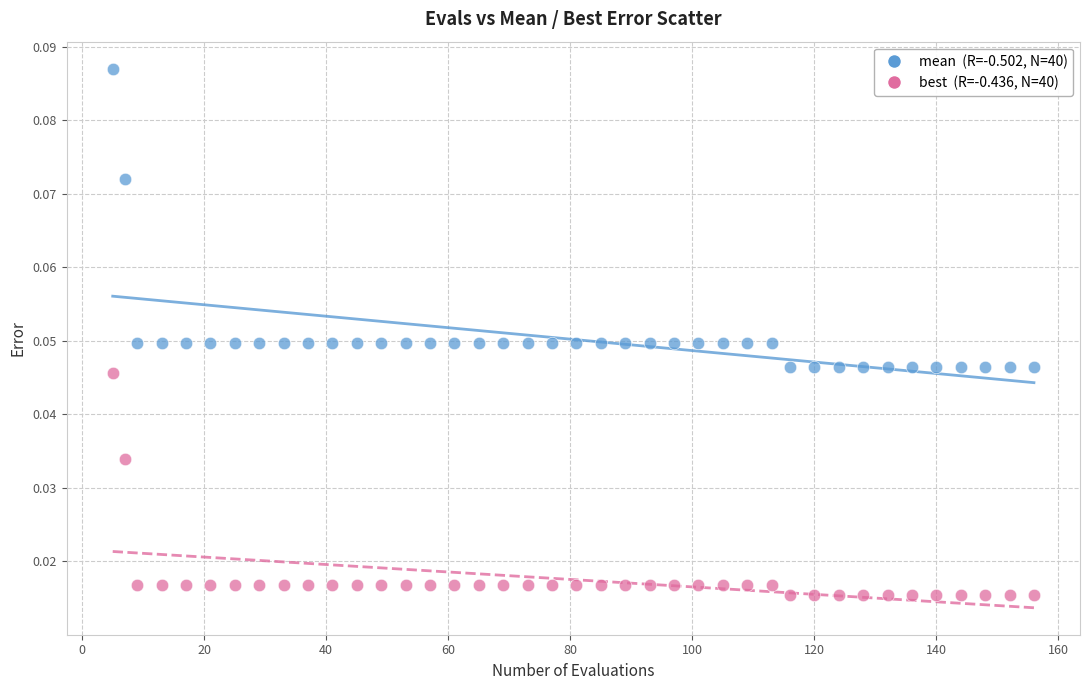

Across all data points, what is the range of X values (max minus min)?

151.0